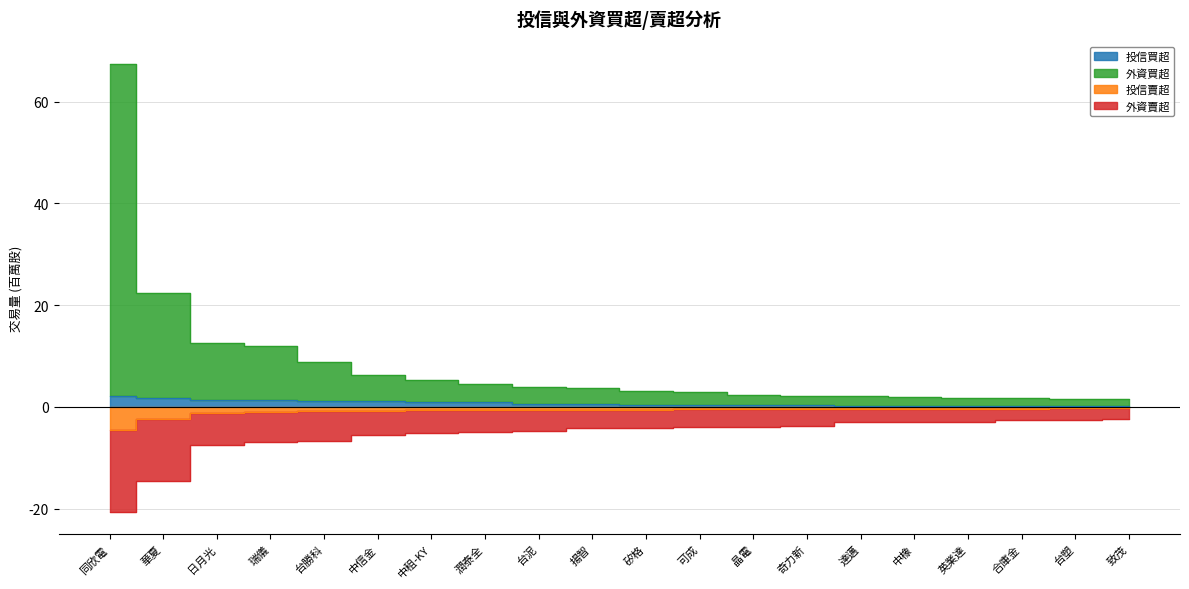

The 投信買超 series shows 0.3 at 可成. True or false?

True